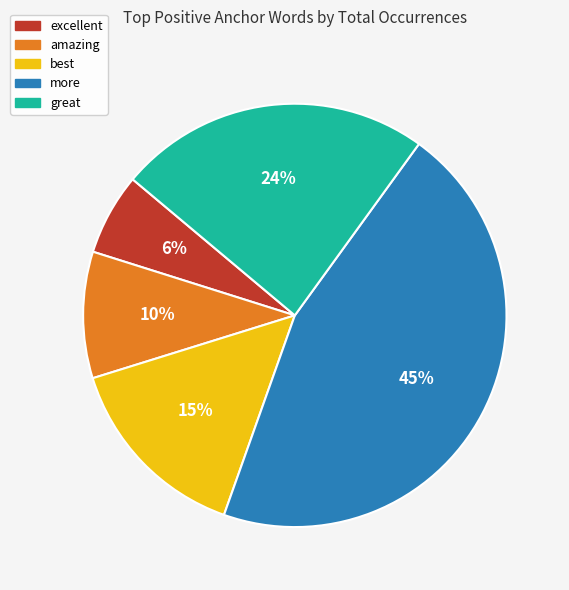

To the nearest percent, what is the difference between the largest and smallest slice percentages?

39%